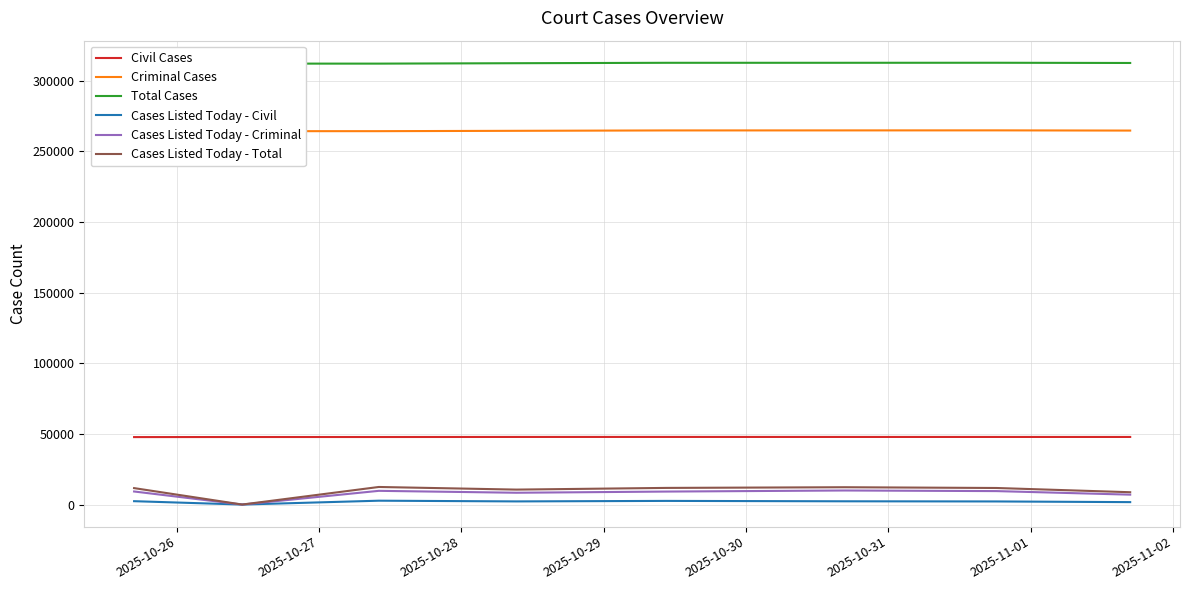

How many values in the Cases Listed Today - Total series are below 11729?

4